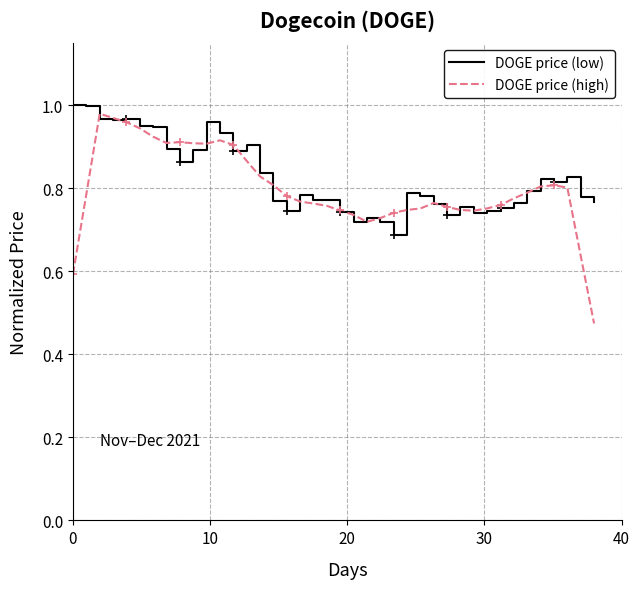

Which series has the widest spread of values?

DOGE price (high)